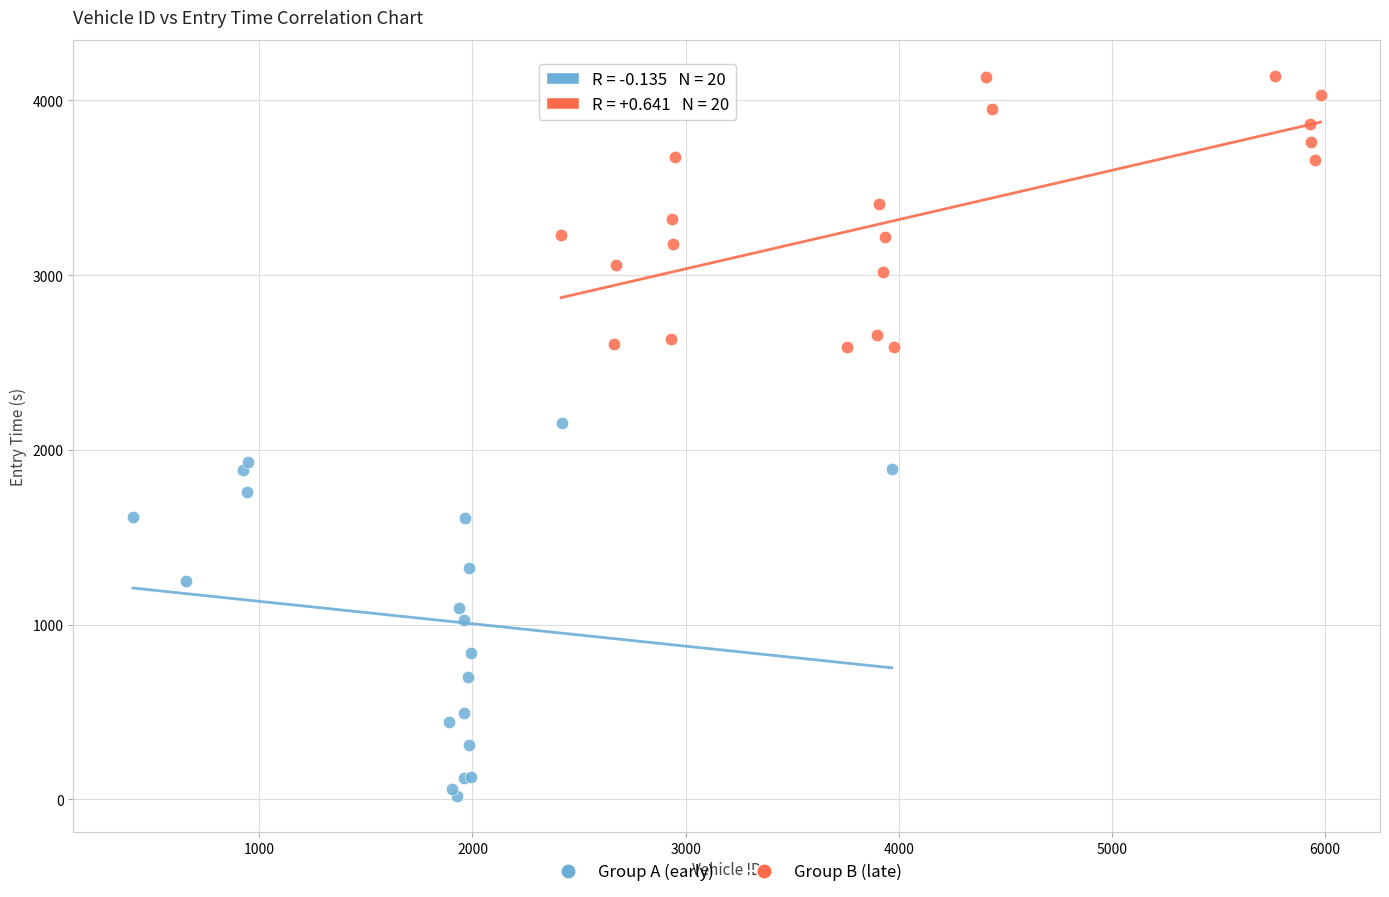

Which series has the widest spread of Y values?

Group A (early)